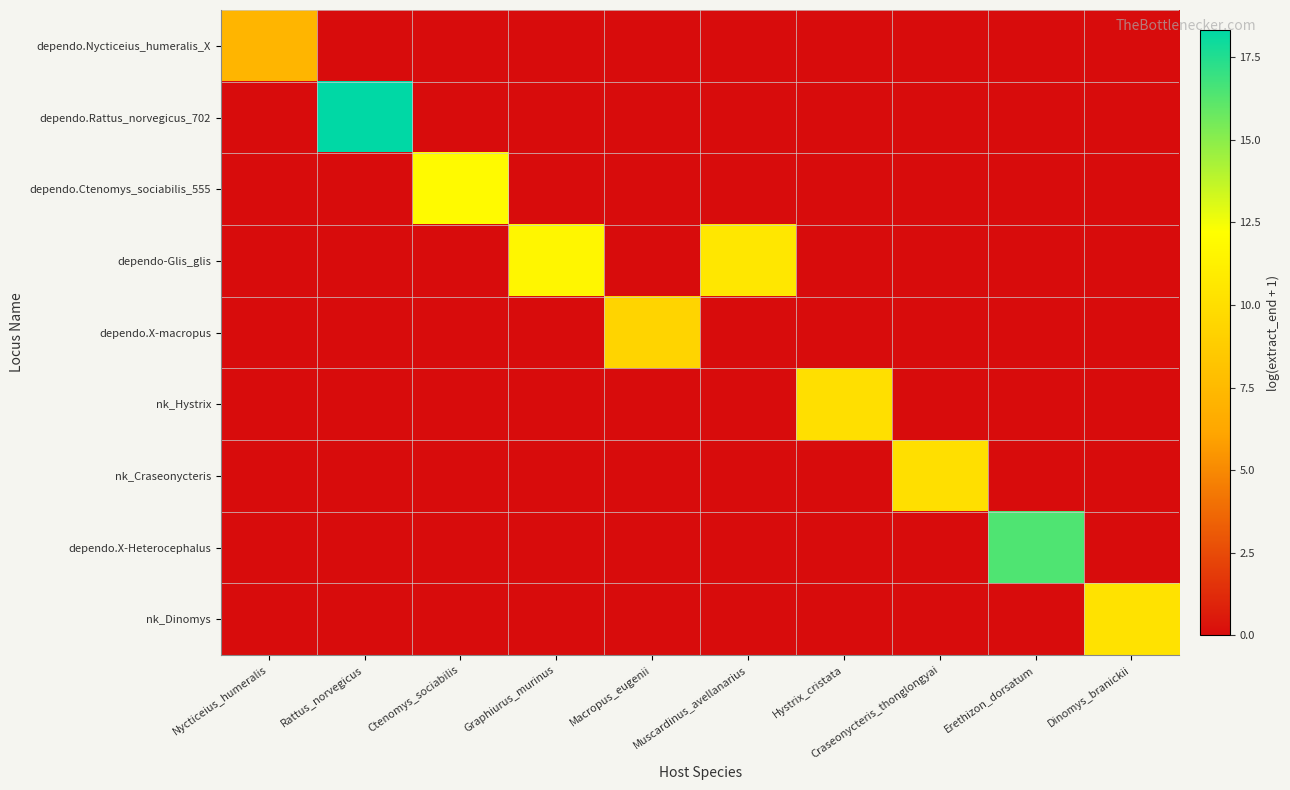

Which series has the largest range (max minus min)?

dependo.Rattus_norvegicus_702